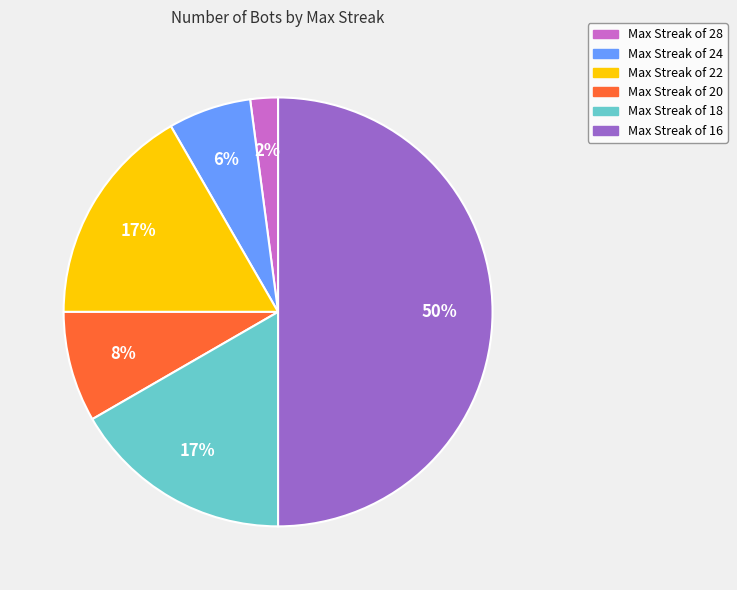

The Max Streak of 20 slice represents 1% of the pie. True or false?

False